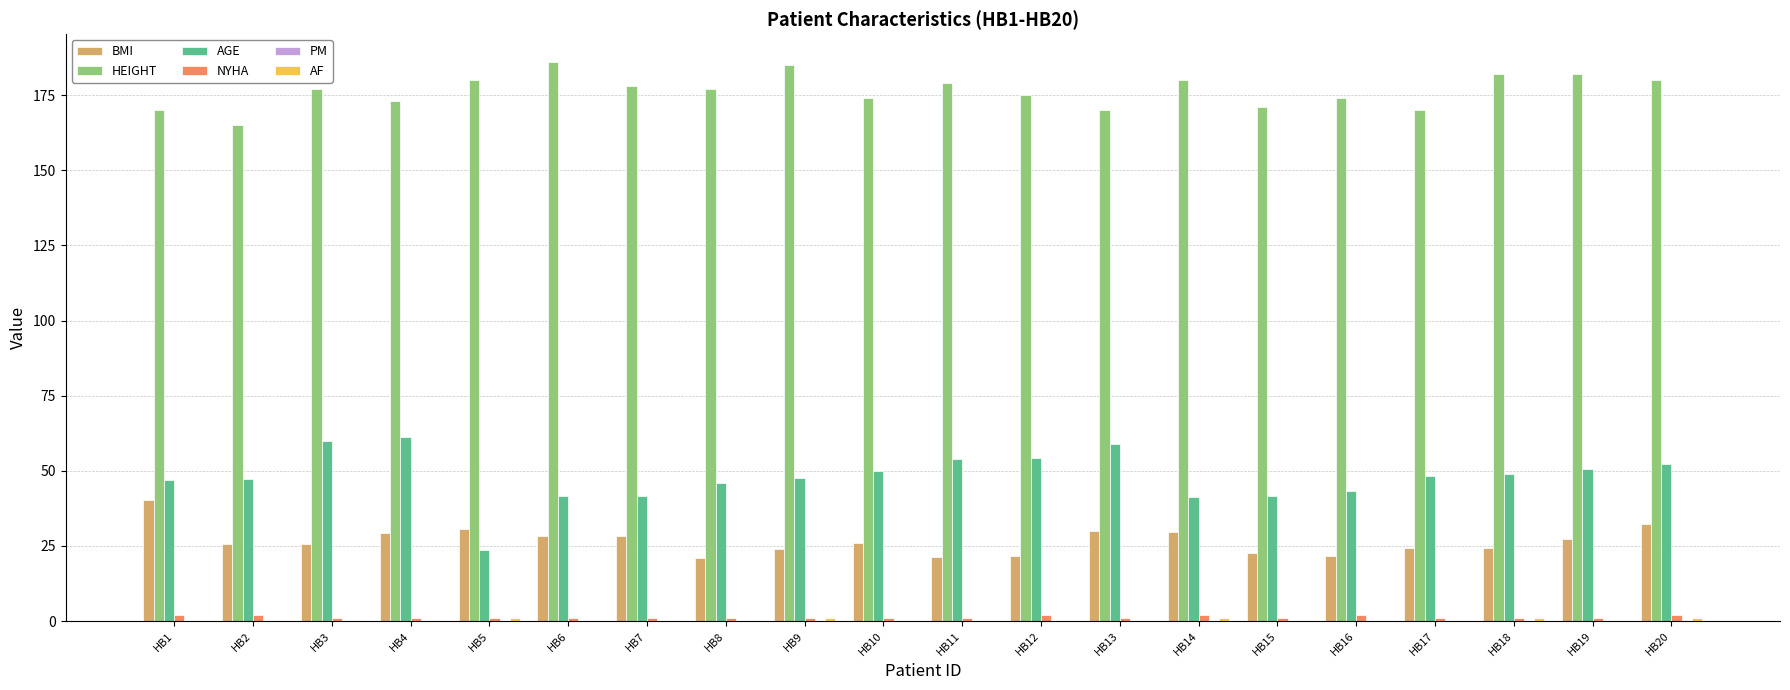

What is the sum of all AGE values?

958.5